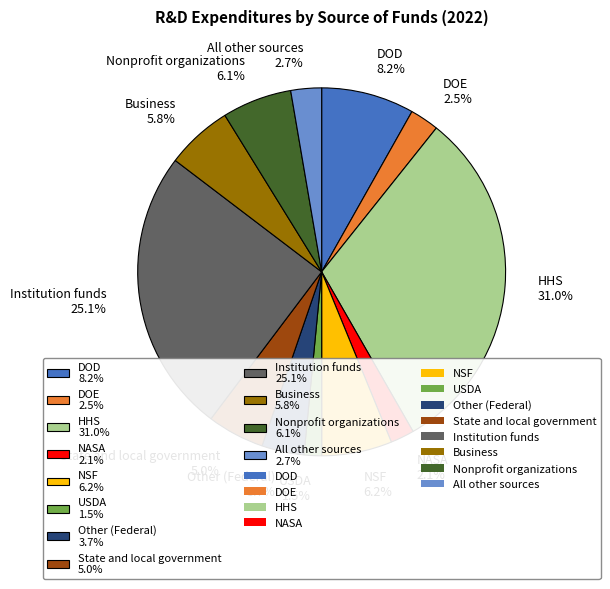

Does Business 5.8% represent more than half of the total?

No